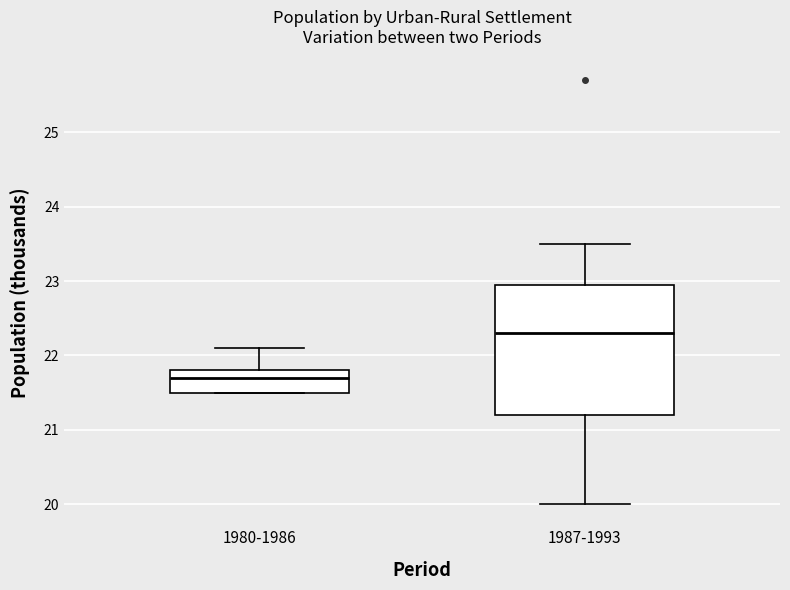

Reading left to right, transcribe this box plot: for each box, give where its median line is, the range the box spans, and where its two whiskers end, as read against the y-axis. The values are not printed on the chart, so give them approximately, as read against the axis.

1980-1986: median 21.7, box 21.5 to 21.8, whiskers 21.5 to 22.1
1987-1993: median 22.3, box 21.2 to 23.0, whiskers 20.0 to 23.5